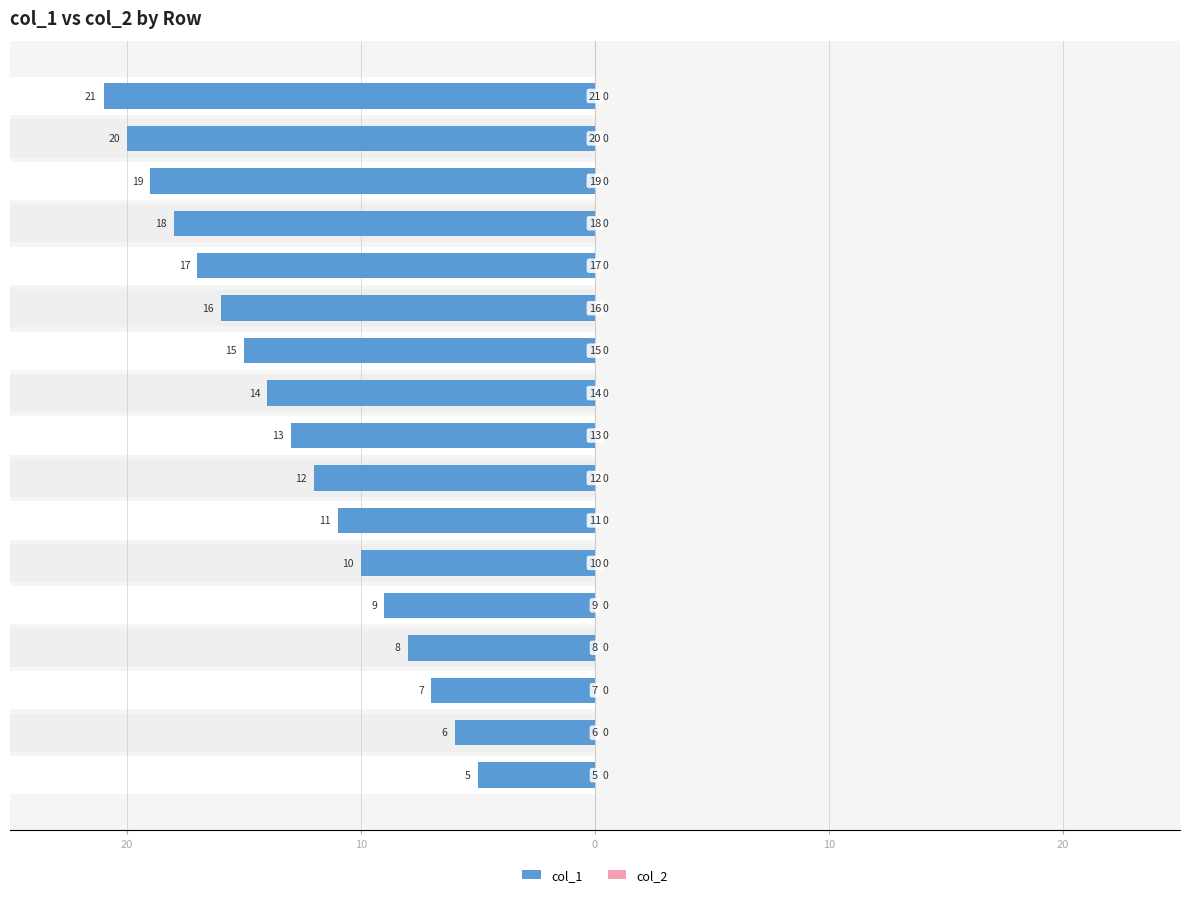

How many groups of bars are there?

17